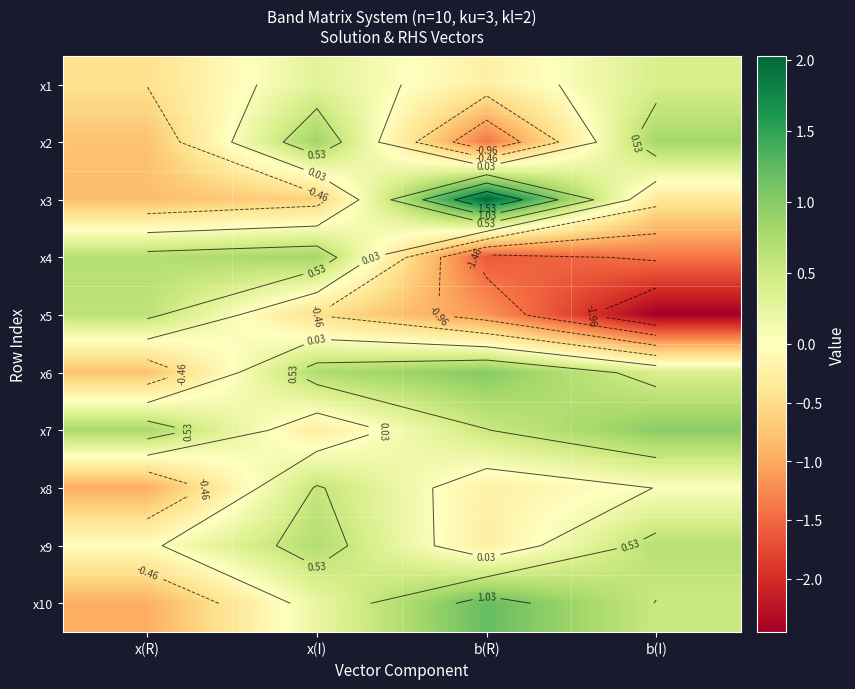

Which category has the lowest value in the x5 series?

b(I)